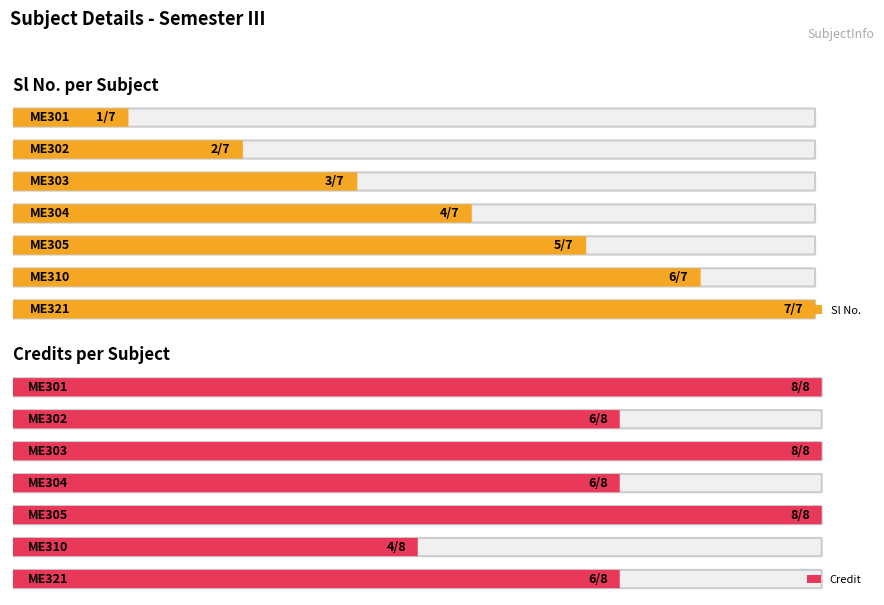

How many data points in Credit are above 6?

3